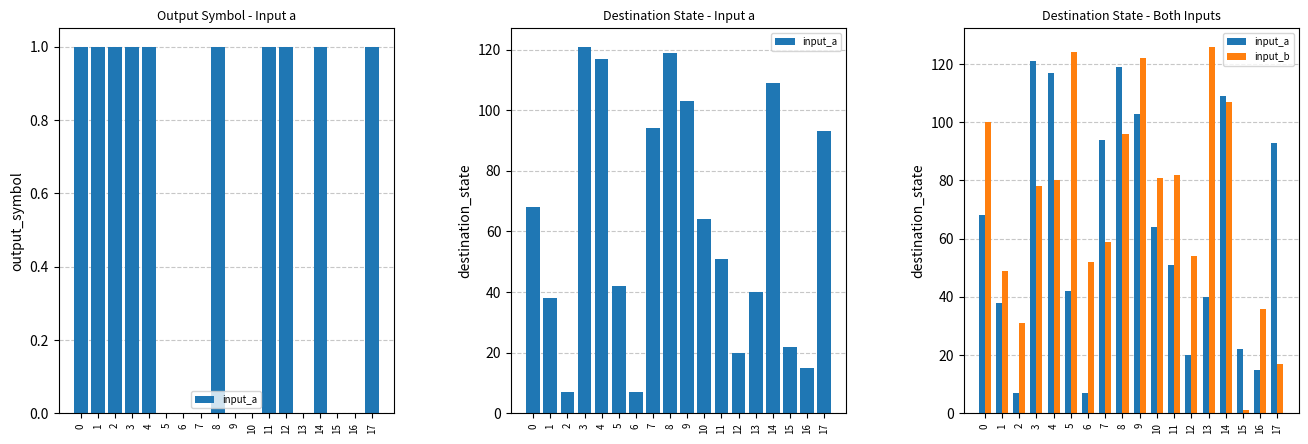

At which label is input_b closest to 63?

7